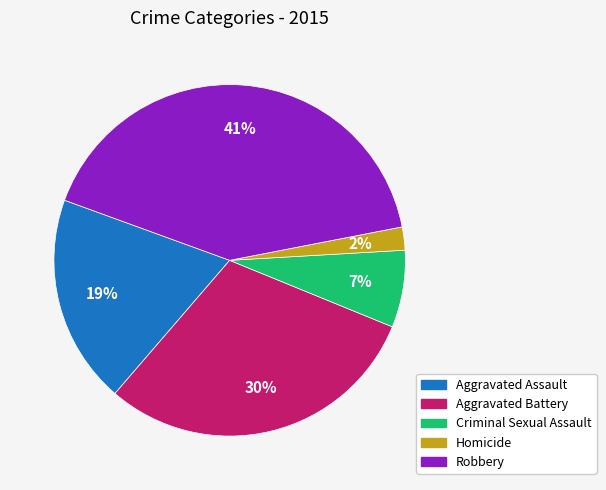

What is the ratio of the value at Aggravated Battery to the value at Robbery?

0.7